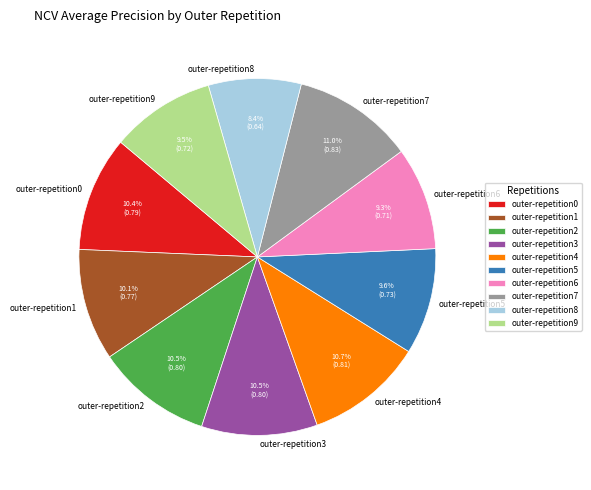

Do outer-repetition6 and outer-repetition0 together represent more than half of the pie?

No